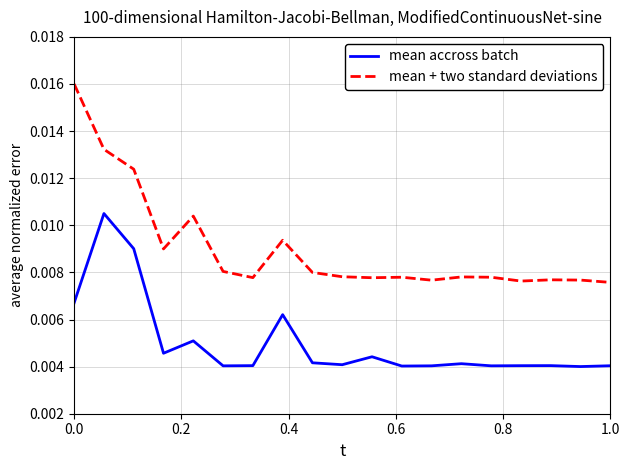

True or false: mean + two standard deviations and mean accross batch cross at least once.

False